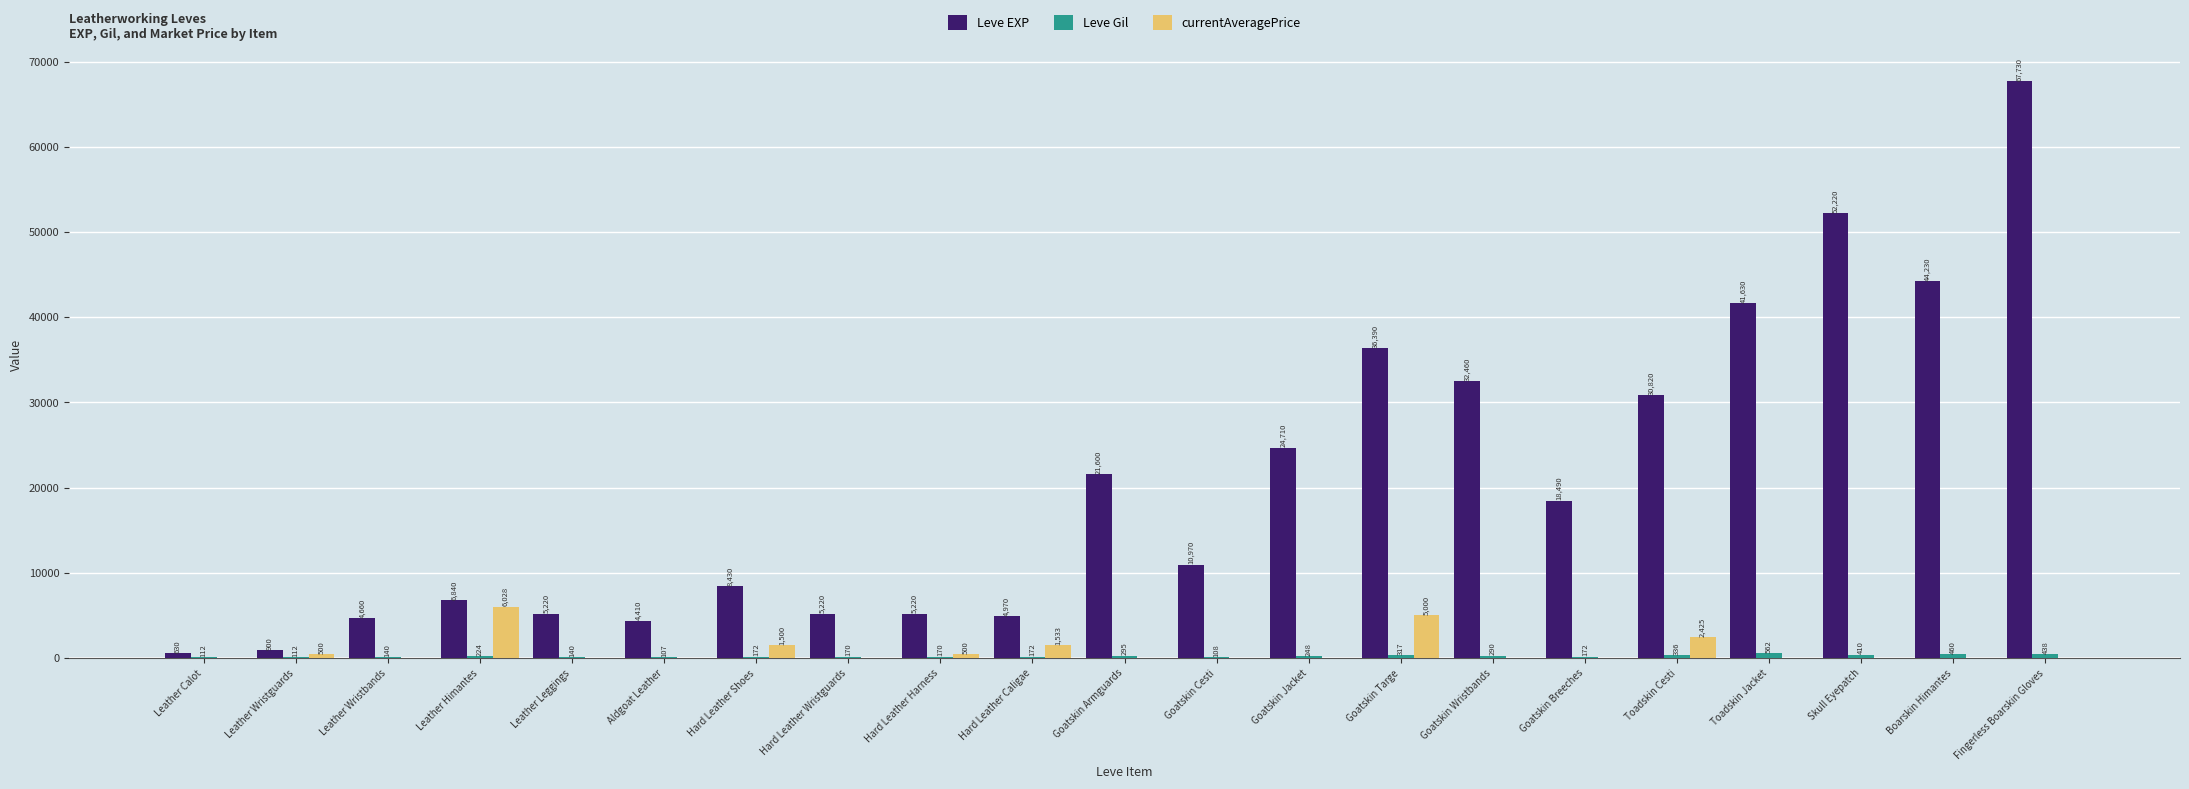

At which category does the chart reach its peak across all series?

Fingerless Boarskin Gloves